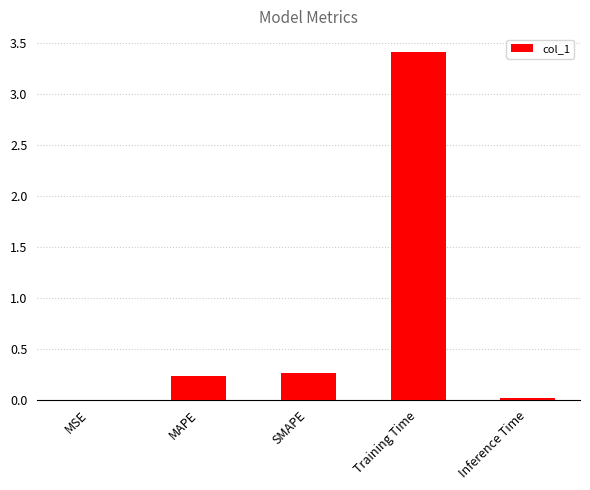

Which category has the highest value across all series?

Training Time